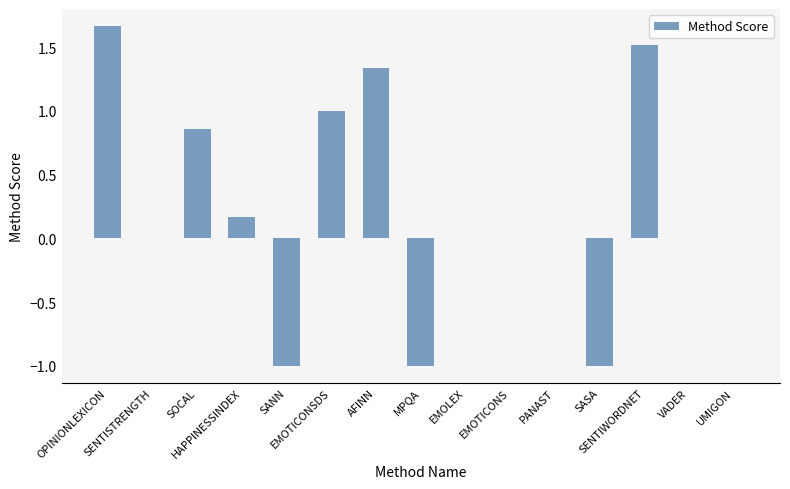

How many distinct data groups are displayed?

1